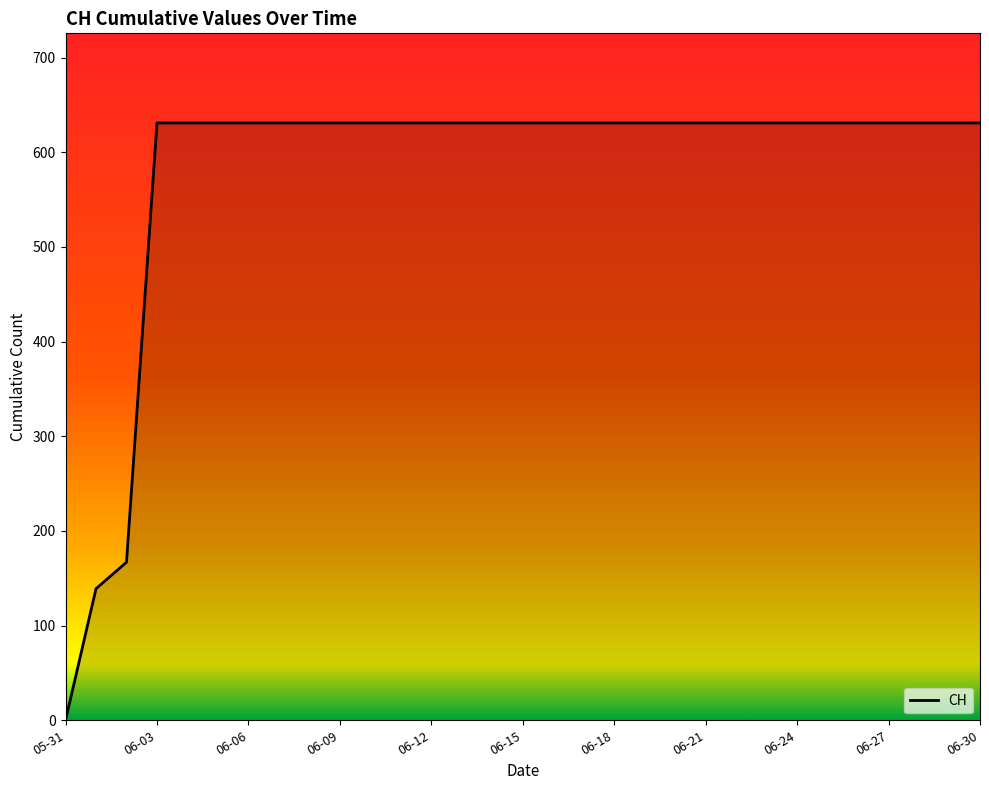

Does the chart display data point markers on the line(s)?

No